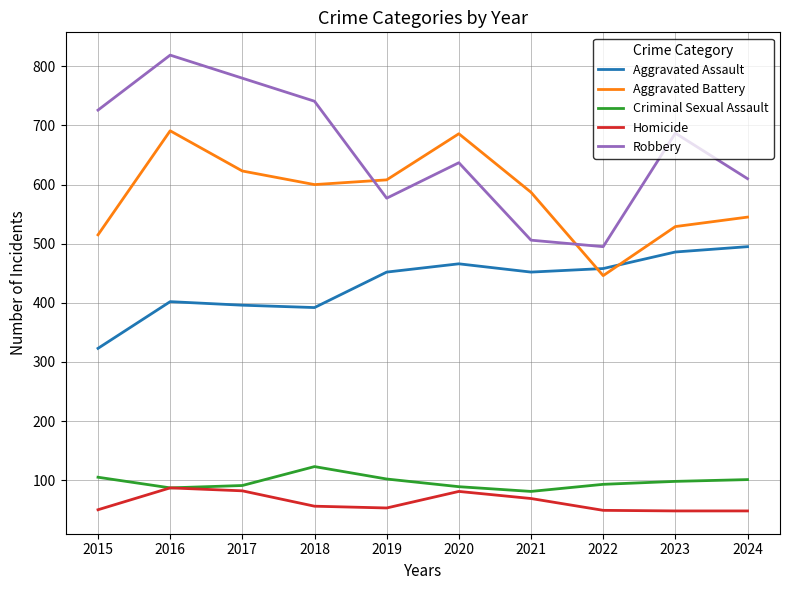

Does the chart display data point markers on the line(s)?

No